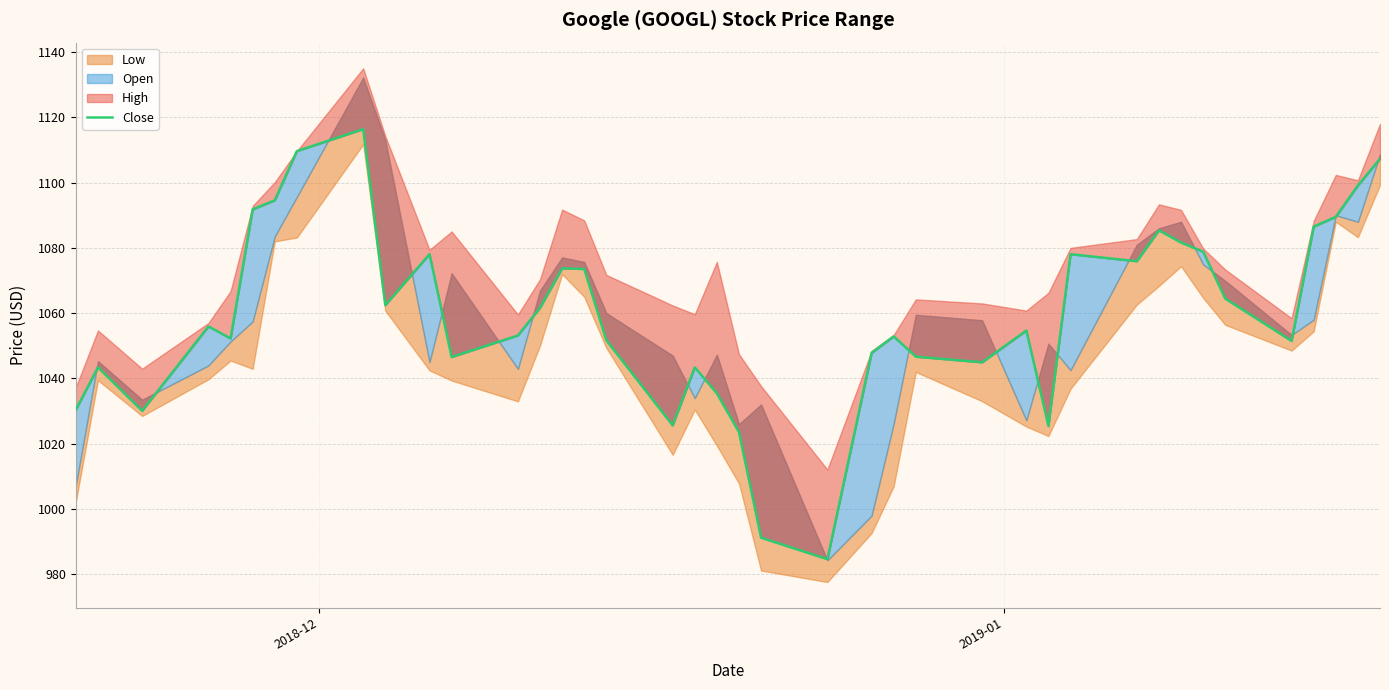

How many lines are shown in the chart?

1